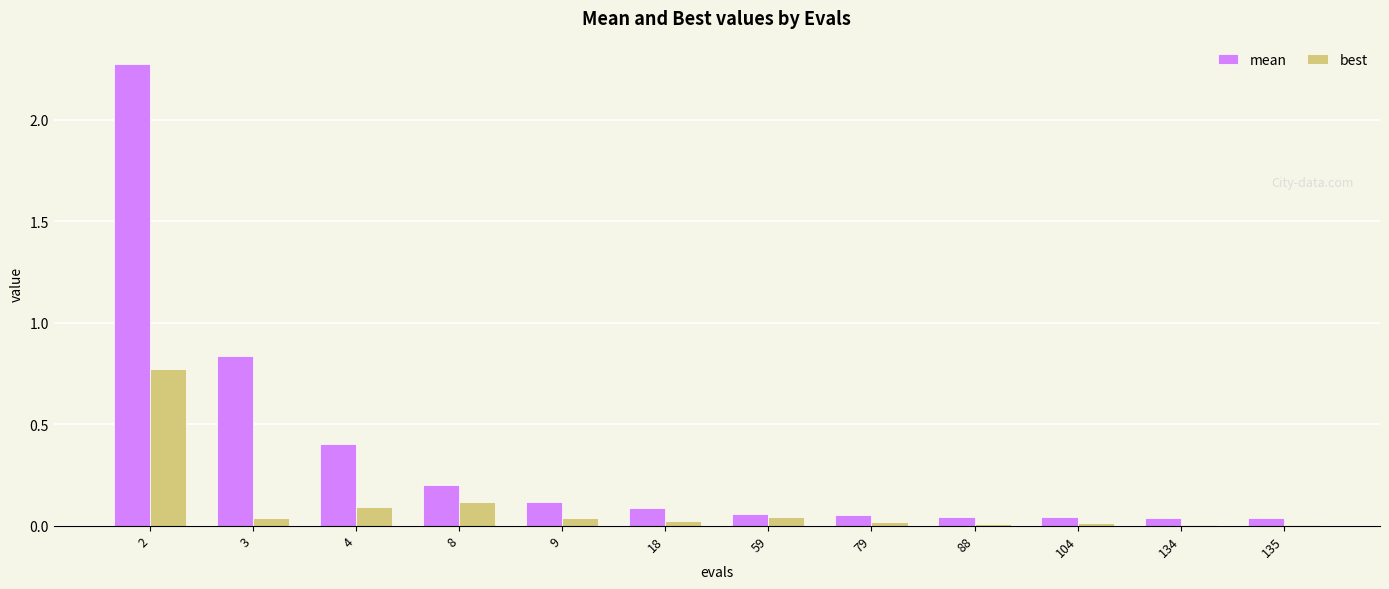

Between 2 and 59, which series saw the biggest shift?

mean